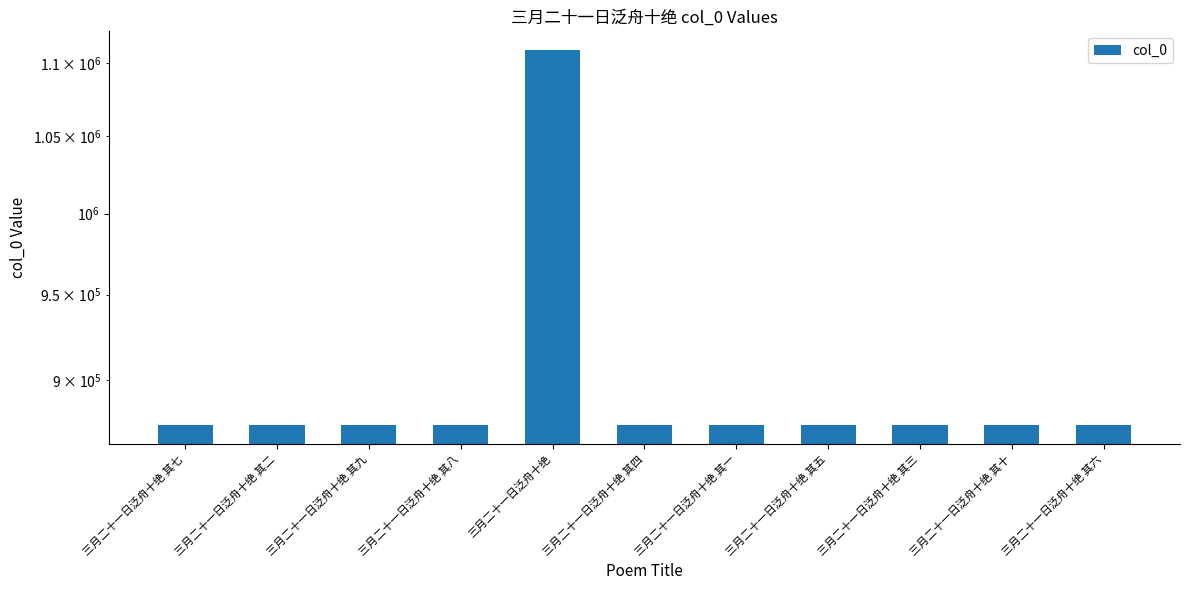

What value does the data have at 三月二十一日泛舟十绝 其九, to the nearest 10?

874620